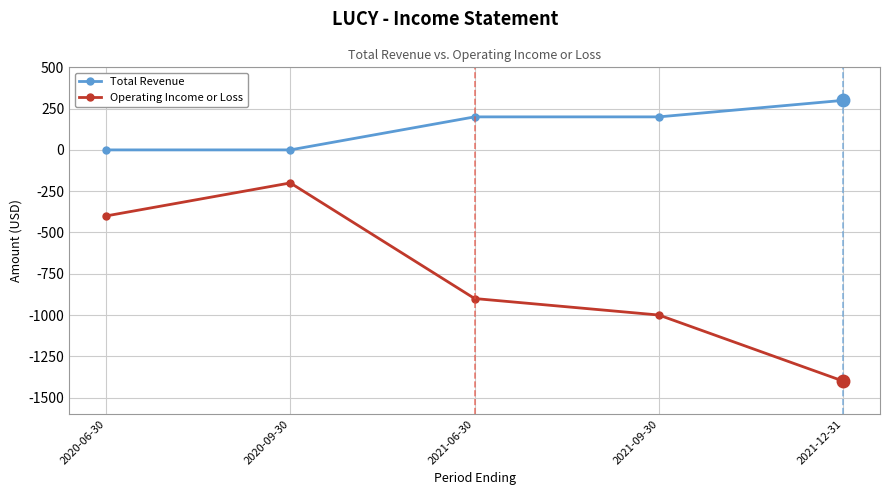

Rank the categories by Operating Income or Loss value from lowest to highest.

2021-12-31, 2021-09-30, 2021-06-30, 2020-06-30, 2020-09-30